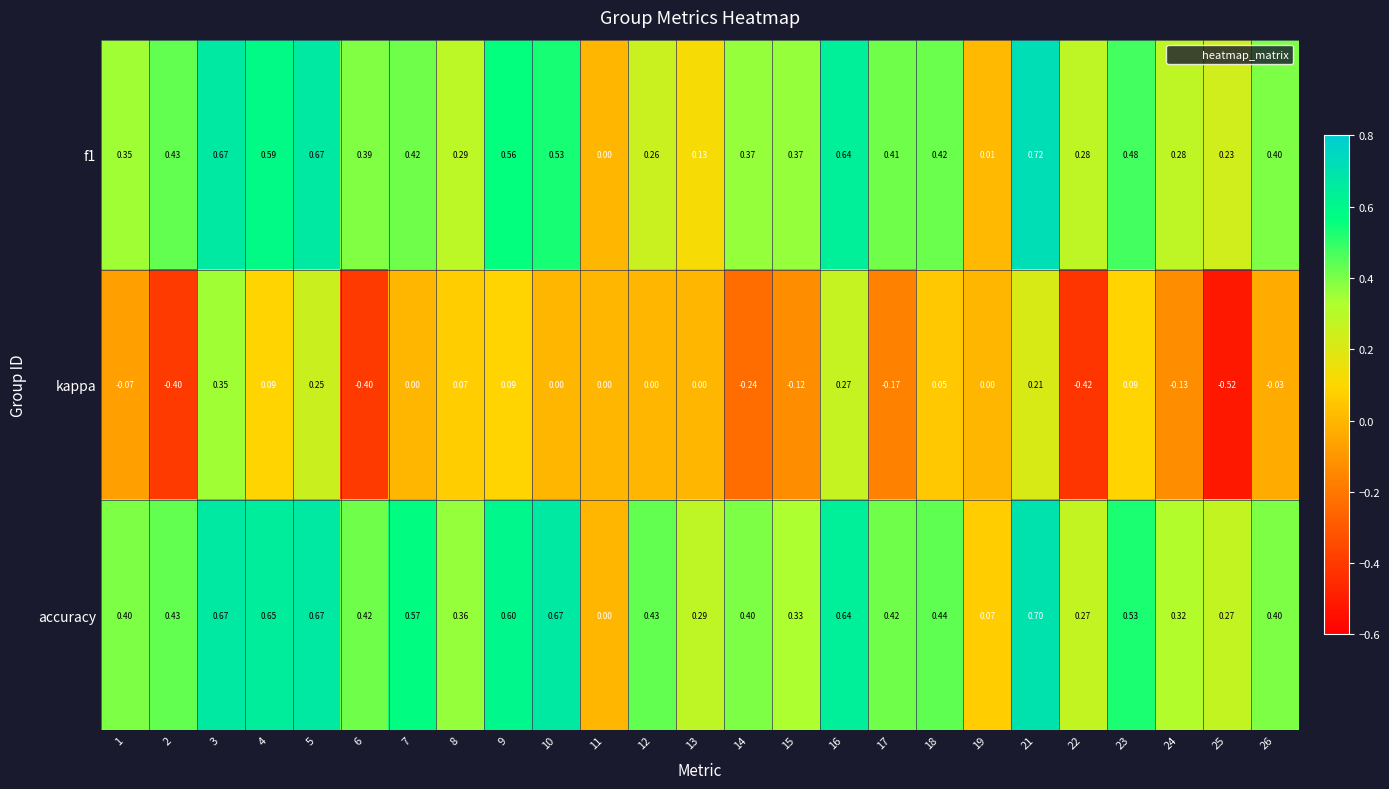

Between 6 and 11, which series saw the biggest shift?

accuracy